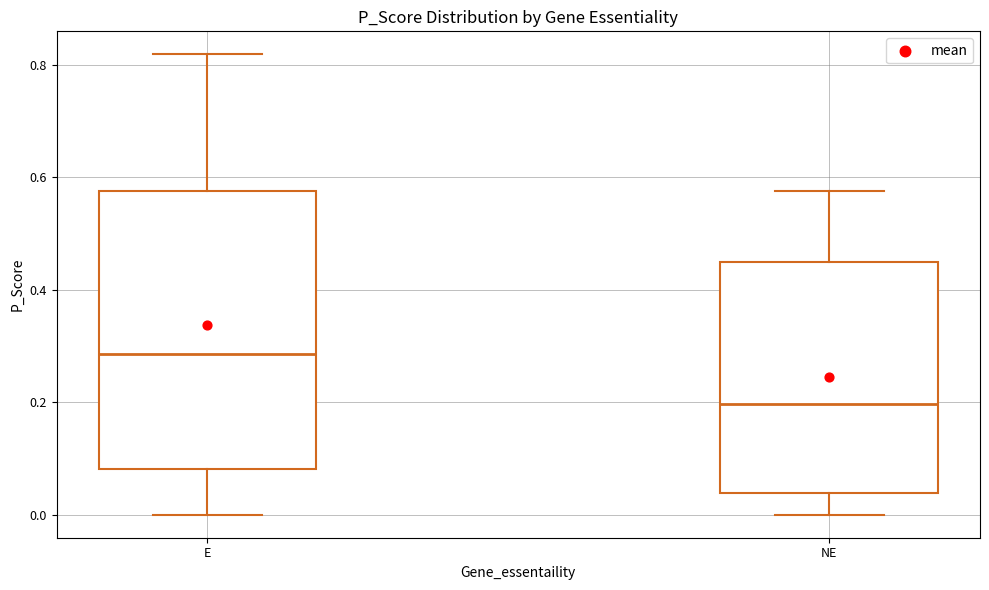

Which box has the highest median line?

E